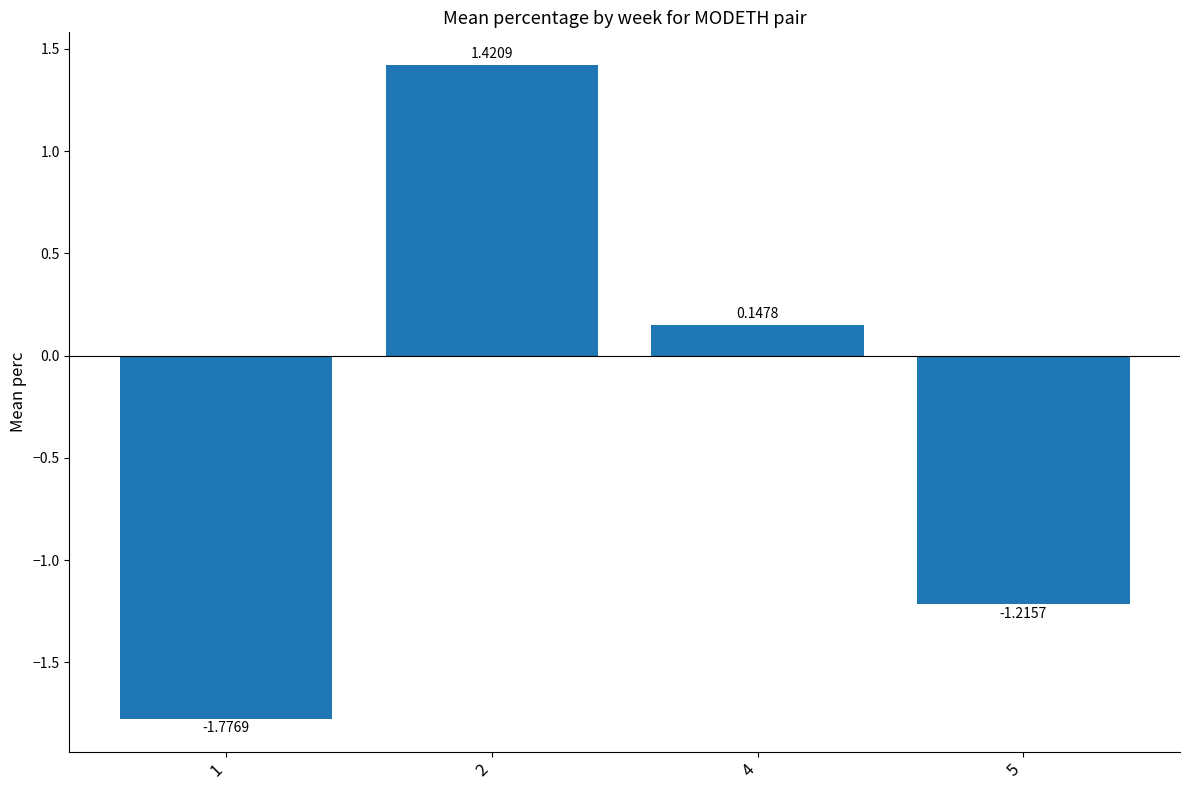

What is the sum of all values?

-1.4